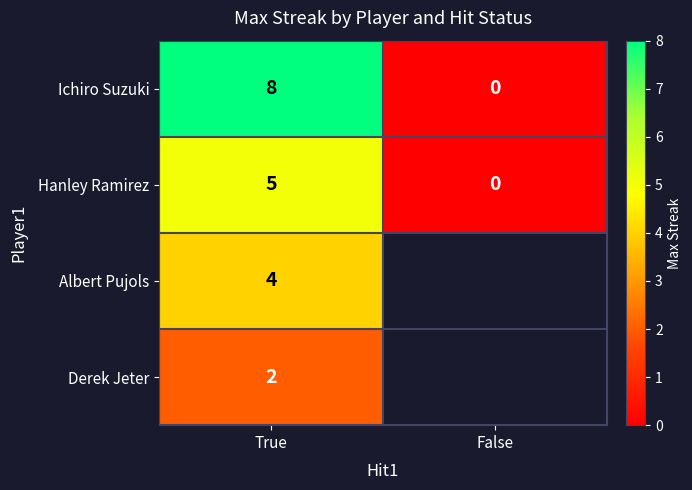

Which category has the lowest value in the Ichiro Suzuki series?

False